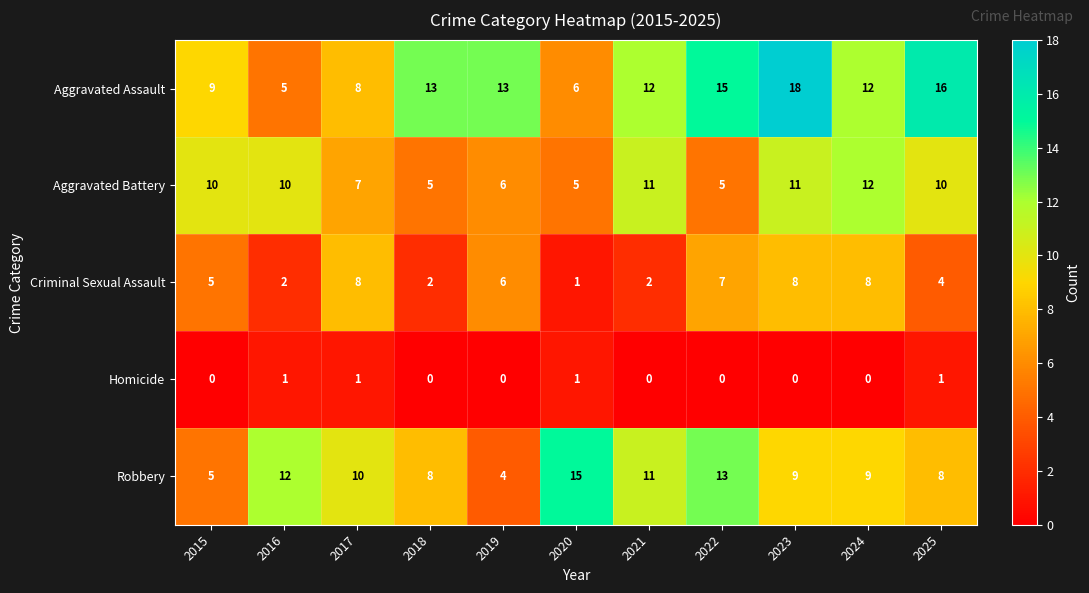

What is the approximate value of Aggravated Battery at 2016?

10